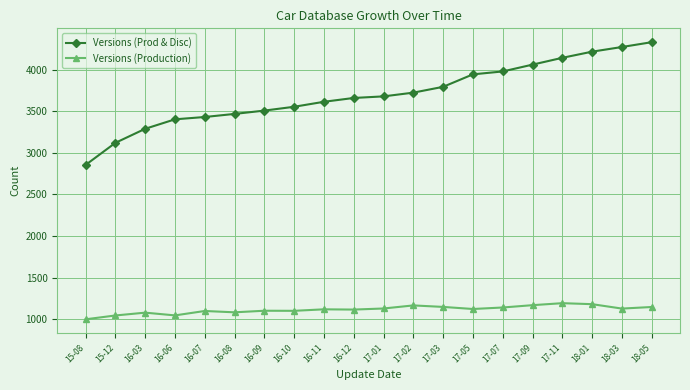

At 17-03, list the series in order from smallest to largest.

Versions (Production), Versions (Prod & Disc)